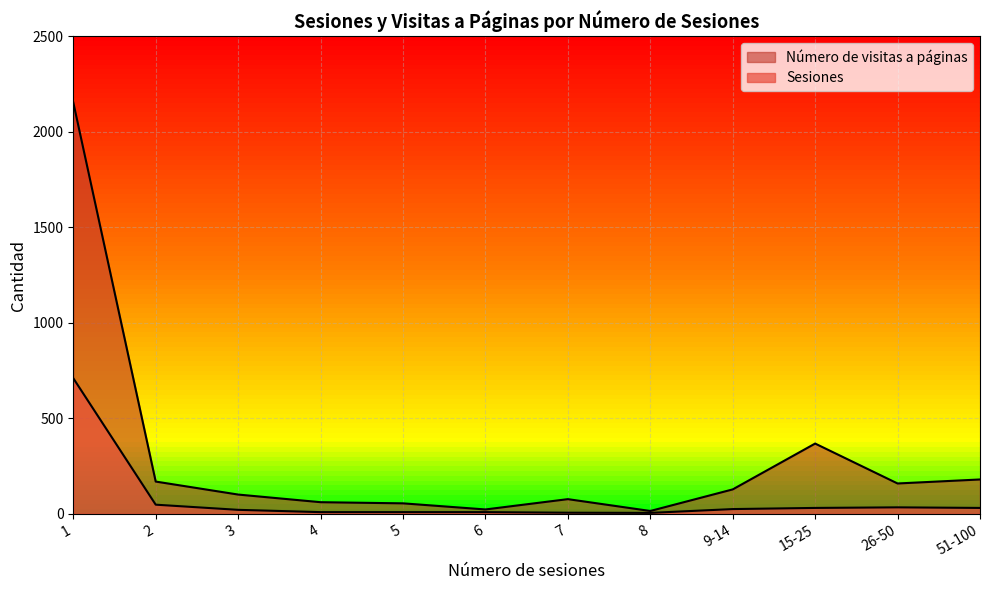

What is the value of the Número de visitas a páginas (por sesión) point at the 8th from the left?

15